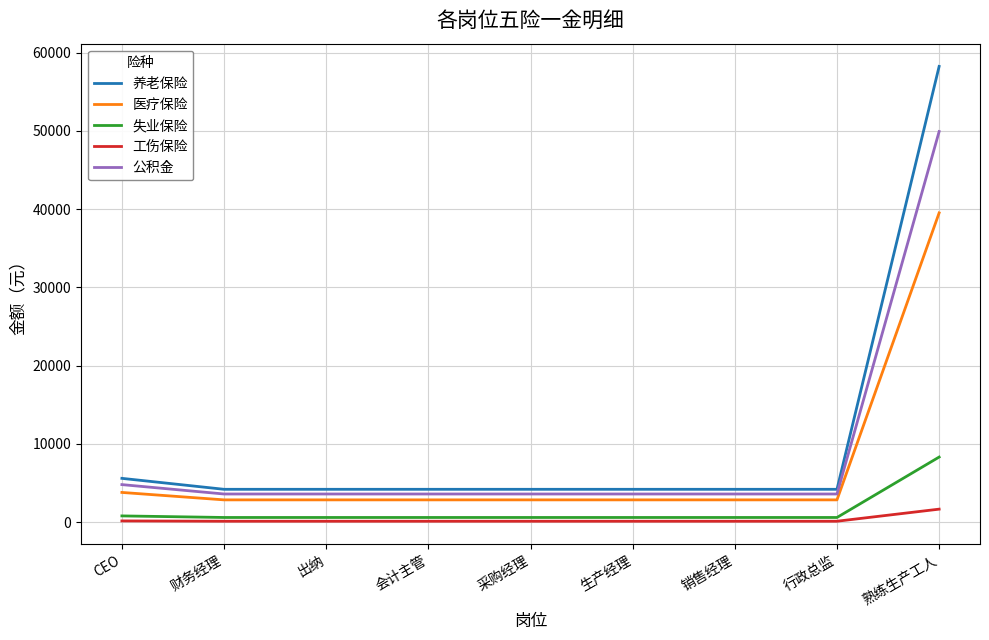

True or false: 医疗保险 and 公积金 cross at least once.

False